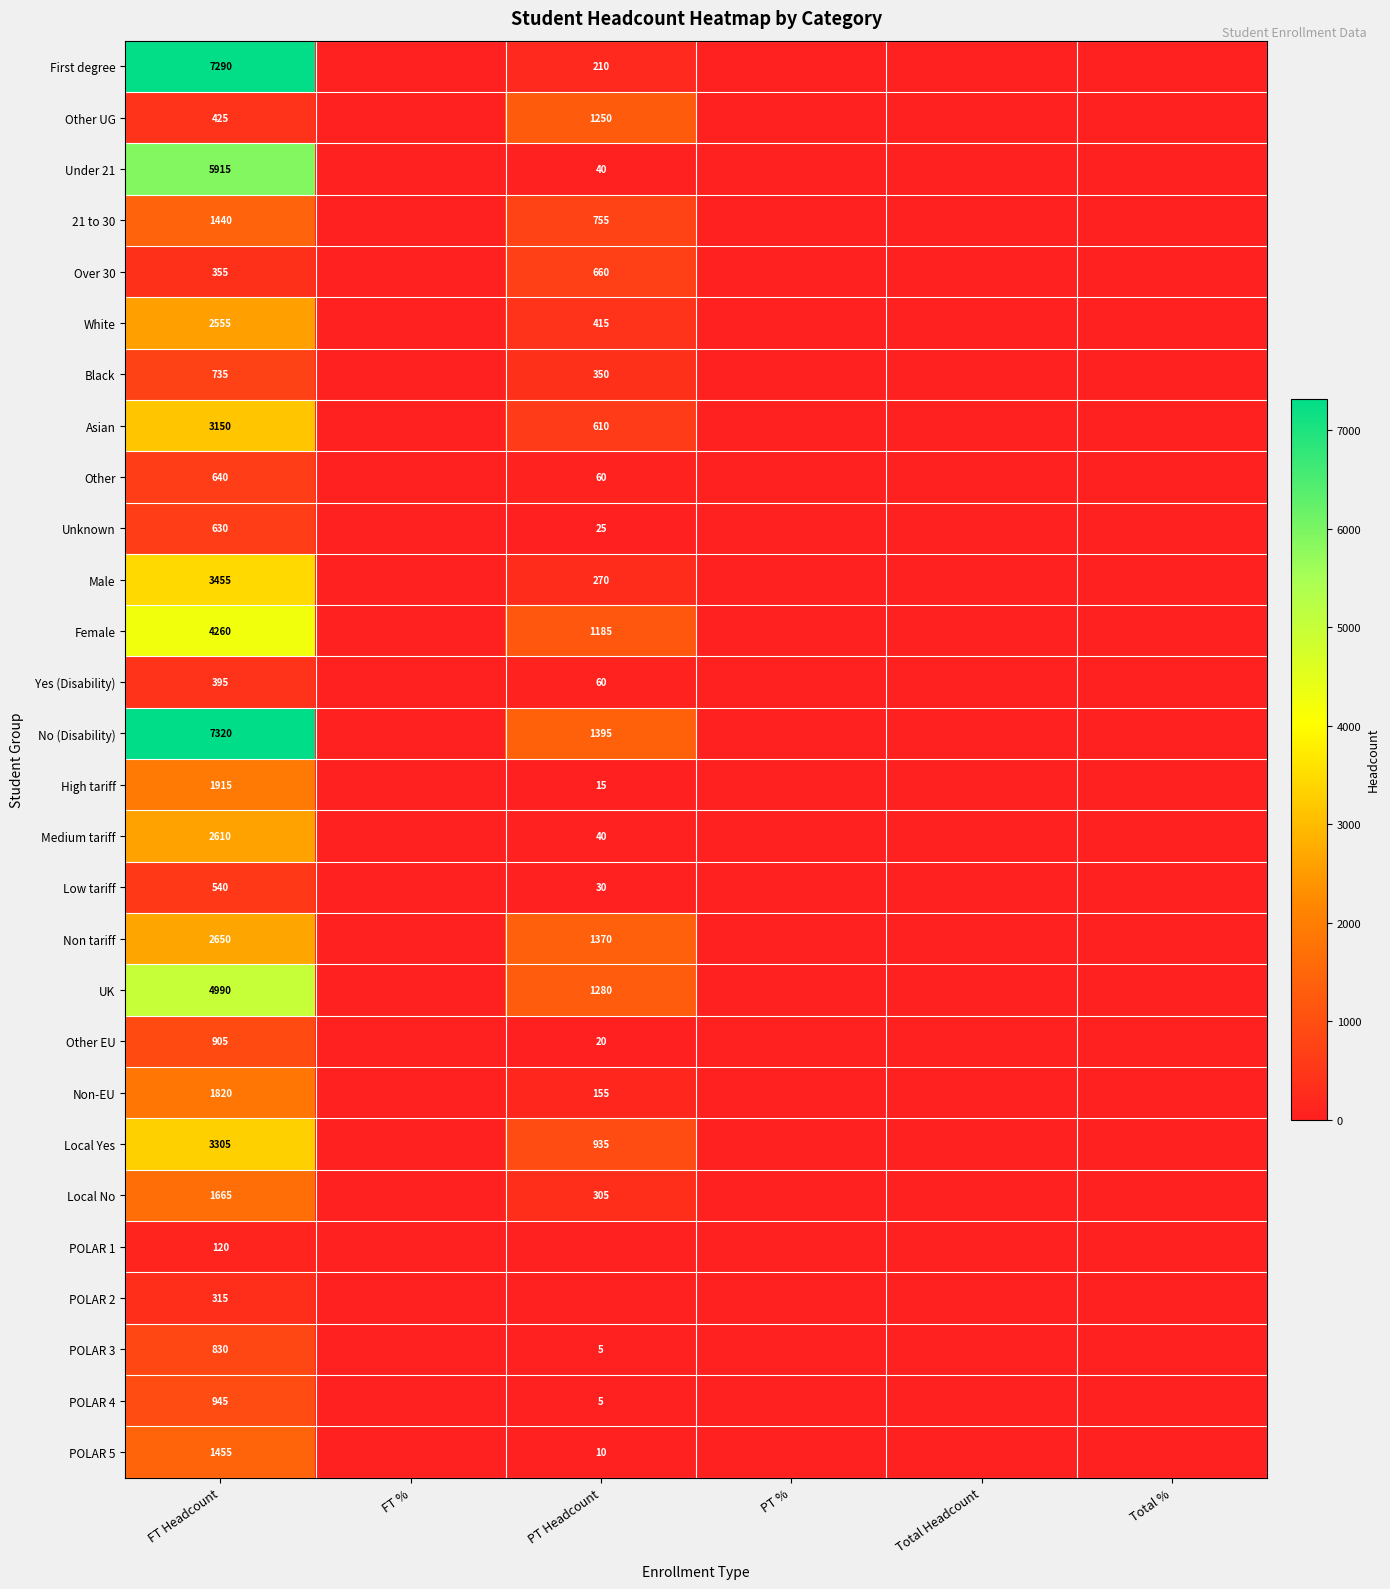

What is the difference between the highest and lowest values at FT Headcount?

7200